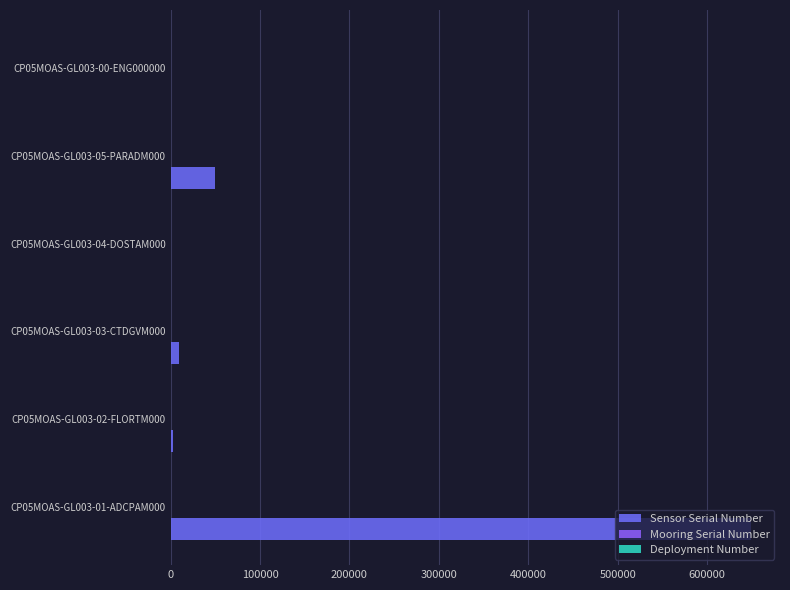

Reading left to right, what are all the values shown in this chart?

Sensor Serial Number: 649015.0	2817.0	9081.0	171.0	50155.0	375.0
Mooring Serial Number: 0.2	0.2	0.2	0.2	0.2	0.2
Deployment Number: 0.2	0.2	0.2	0.2	0.2	0.2